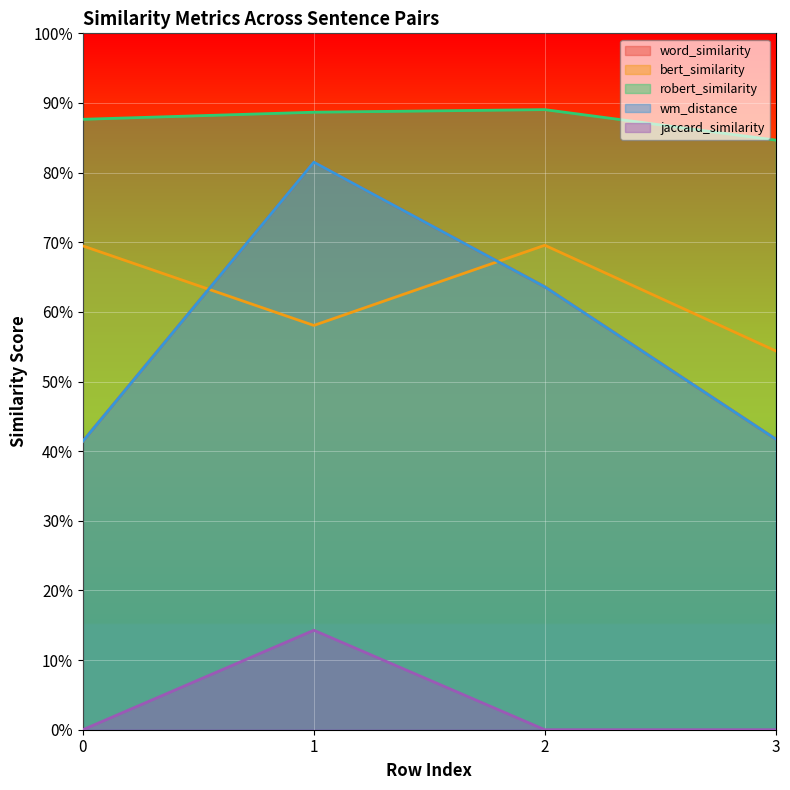

Reading right to left, extract all data points from this chart.

word_similarity: 3=0.4	2=0.6	1=0.8	0=0.4
bert_similarity: 3=0.5	2=0.7	1=0.6	0=0.7
robert_similarity: 3=0.8	2=0.9	1=0.9	0=0.9
wm_distance: 3=0.4	2=0.6	1=0.8	0=0.4
jaccard_similarity: 3=0.0	2=0.0	1=0.1	0=0.0